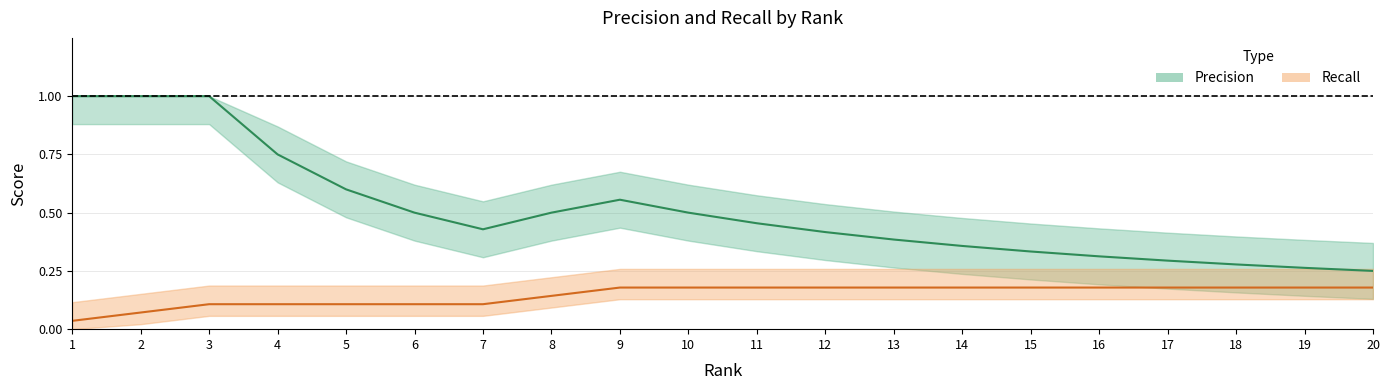

Is it true that Precision equals 0.3 at 16?

True